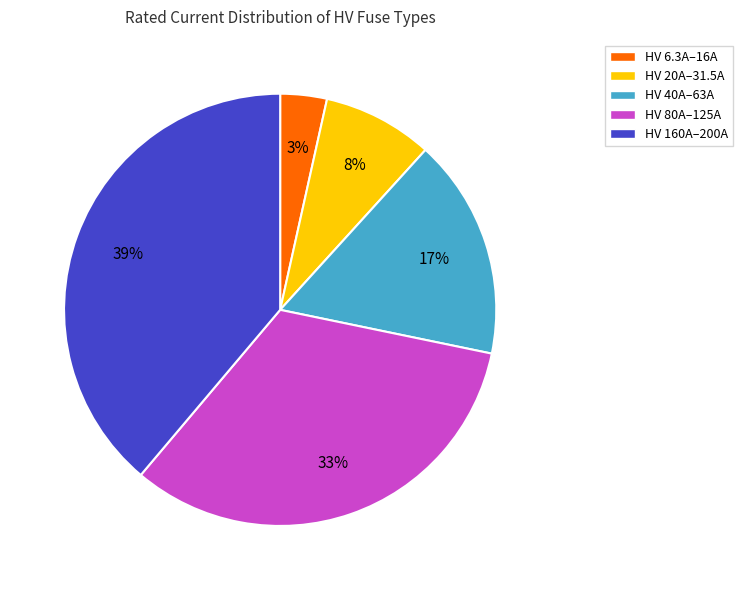

Which has a higher value, HV 160A–200A or HV 80A–125A?

HV 160A–200A